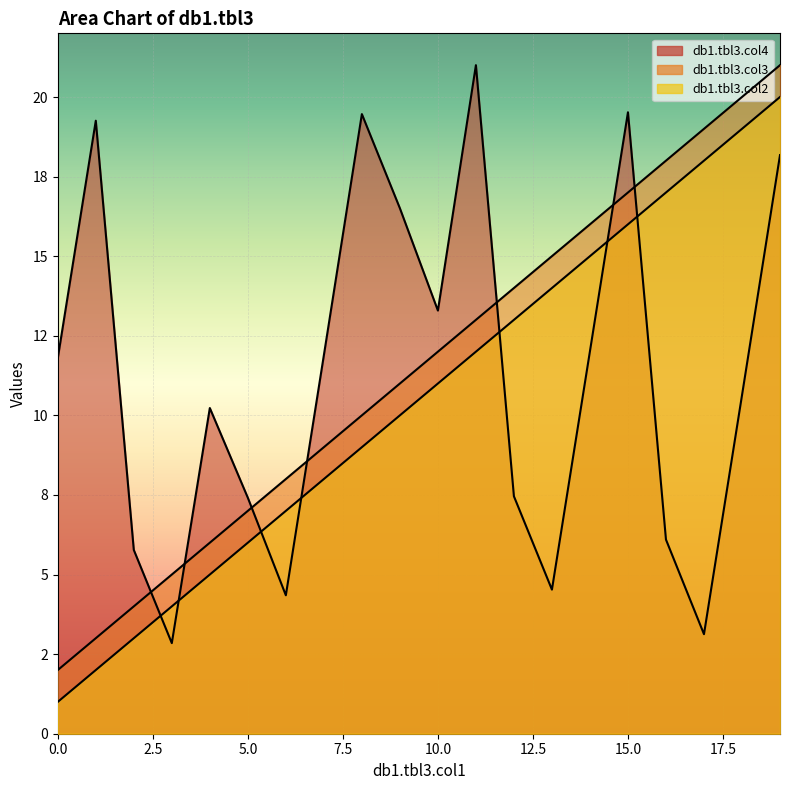

Where does the db1.tbl3.col3 series first go above 11?

11